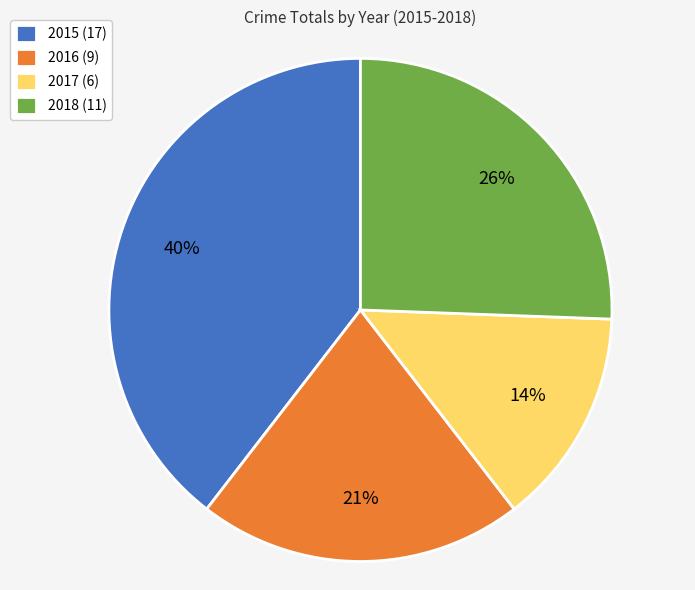

What is the smallest slice in the pie chart?

2017